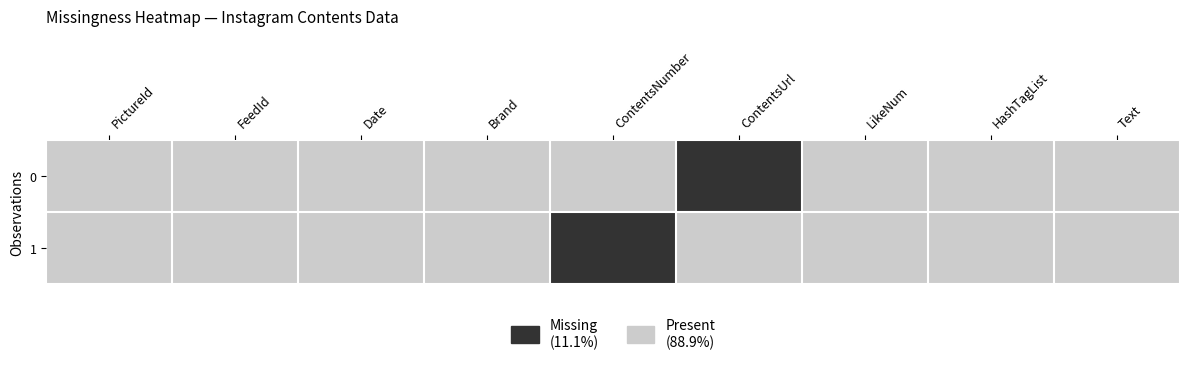

What is the total value across all series at Date?

2